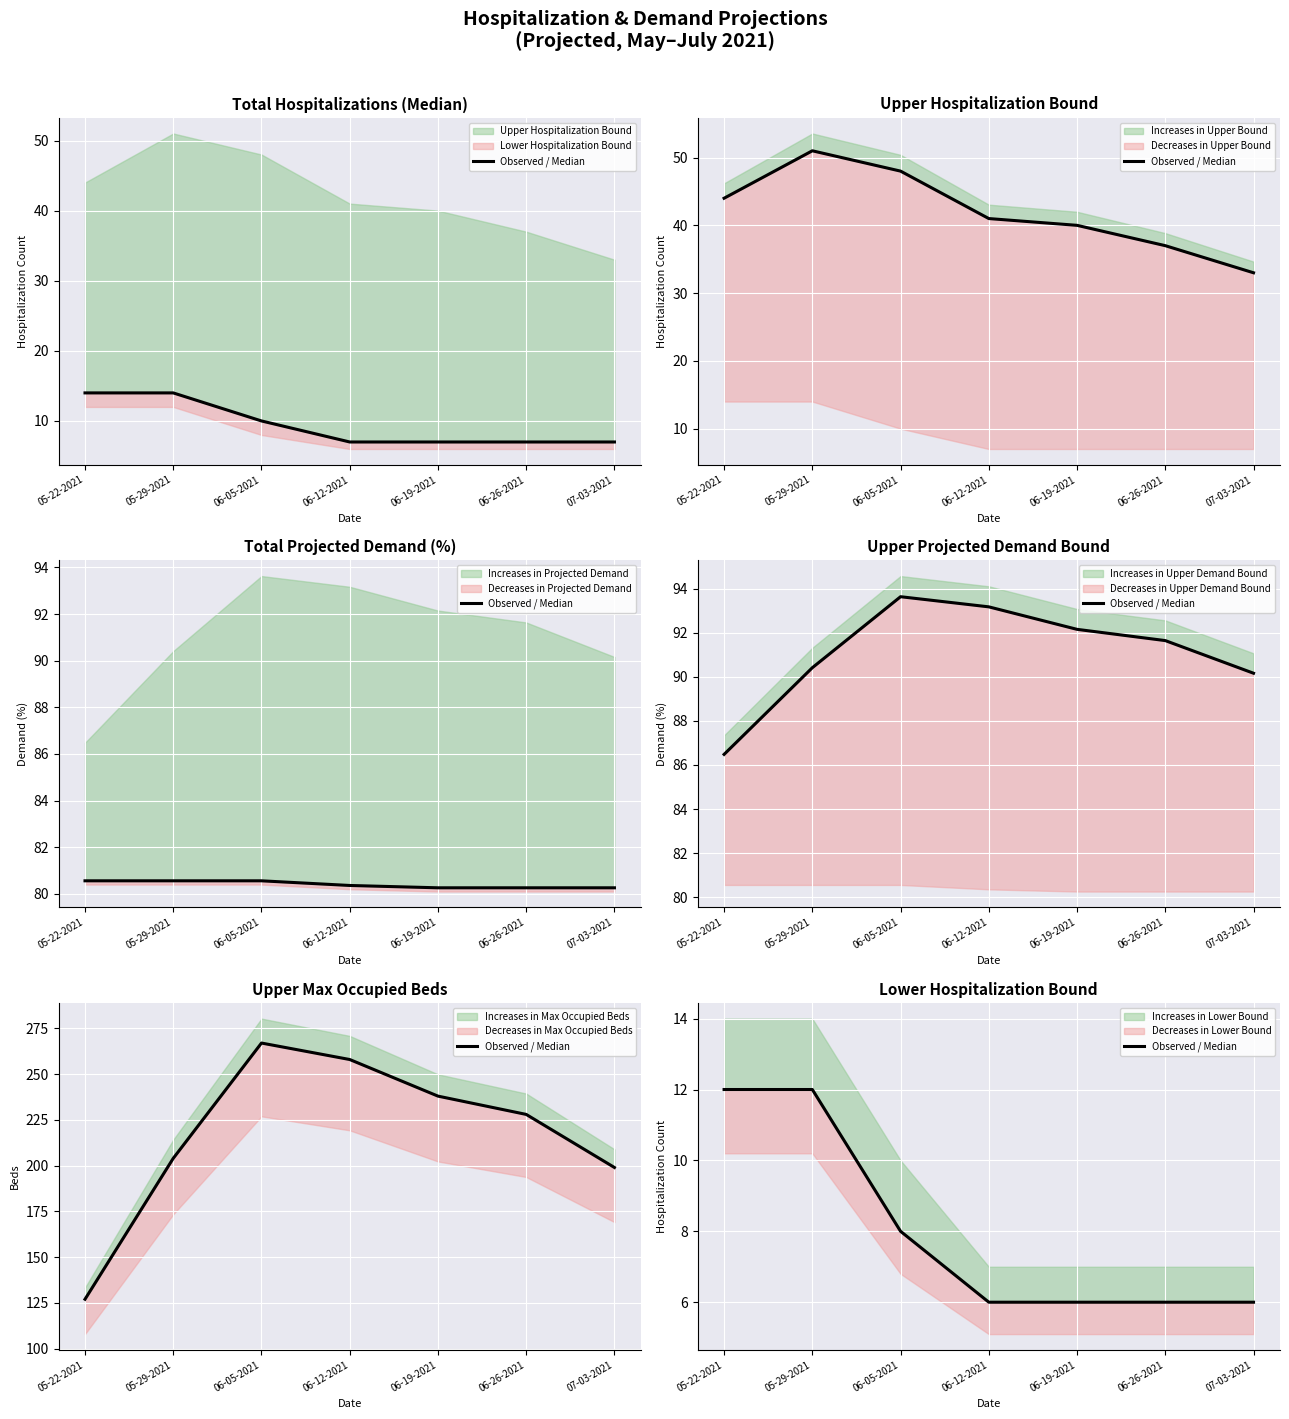

What is the value of the 4th point from the left?

6